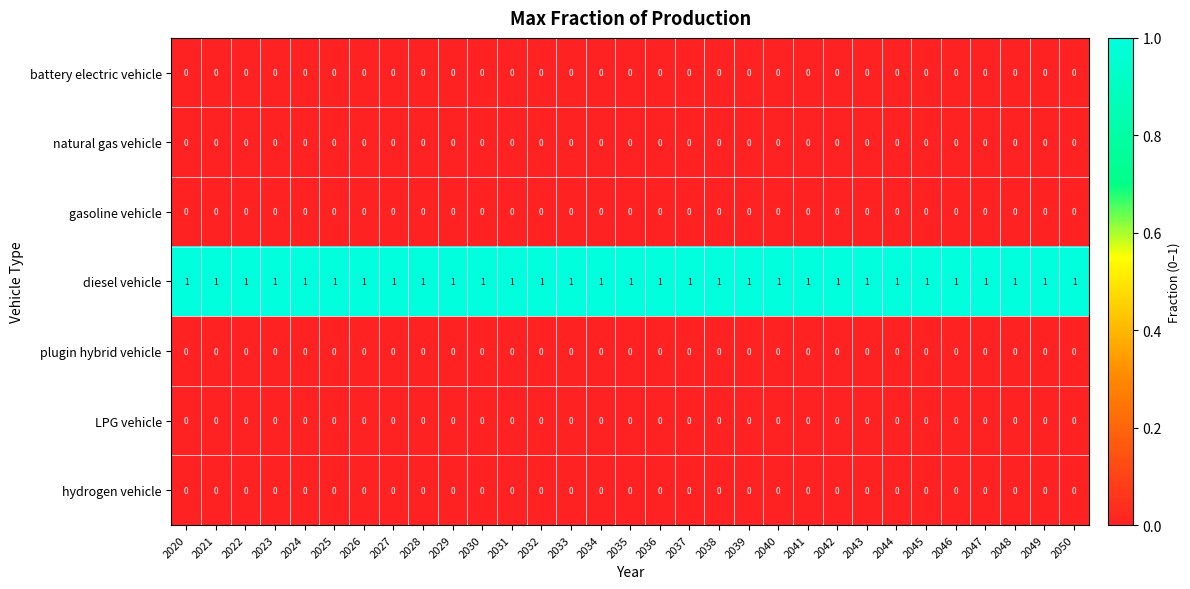

At how many categories does at least one series exceed 0?

31